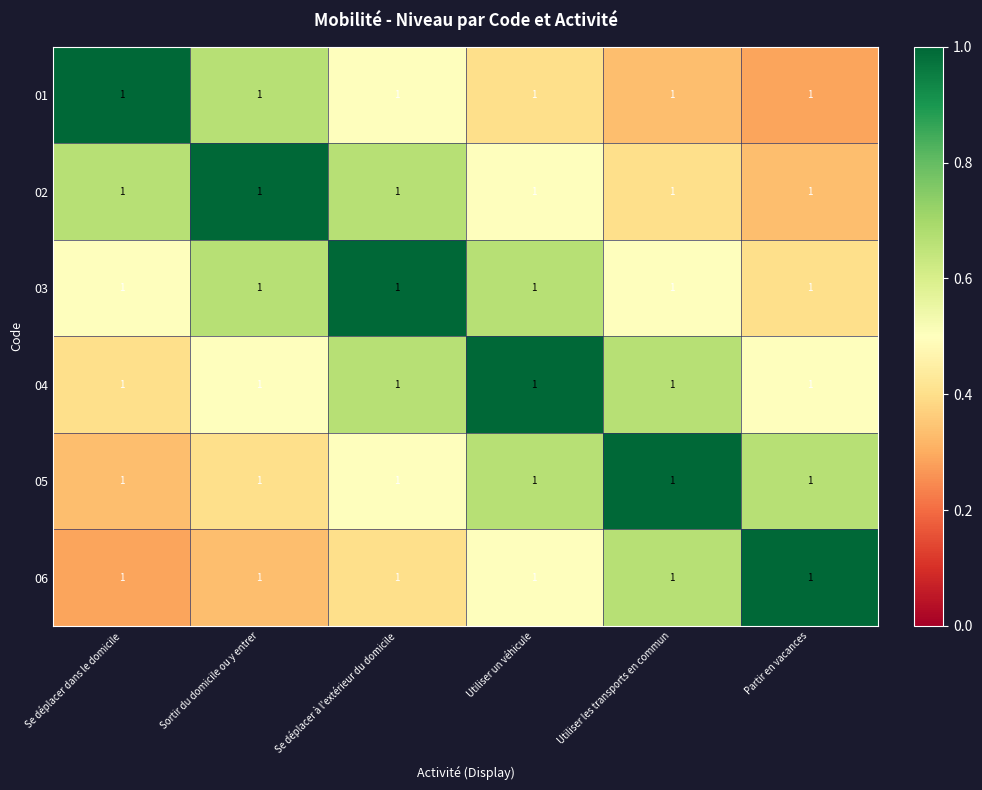

Which label corresponds to the smallest value in the chart?

Partir en vacances